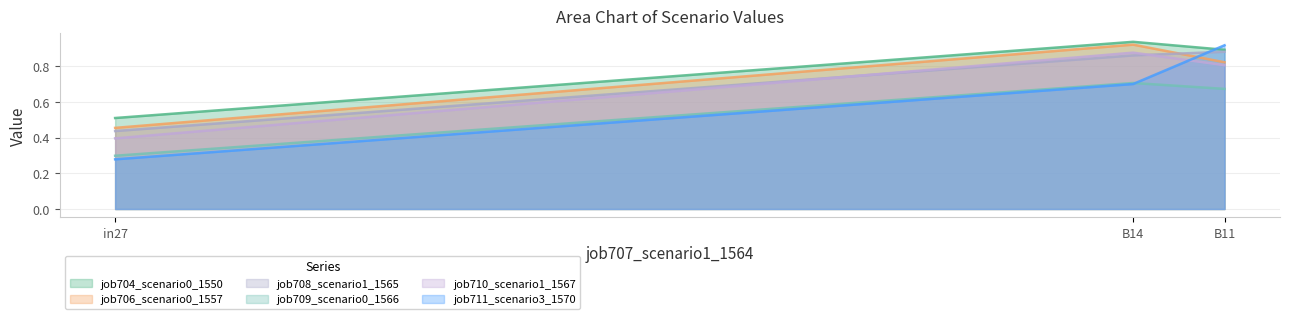

What is the value of the job711_scenario3_1570 point at the 2nd from the left?

0.7